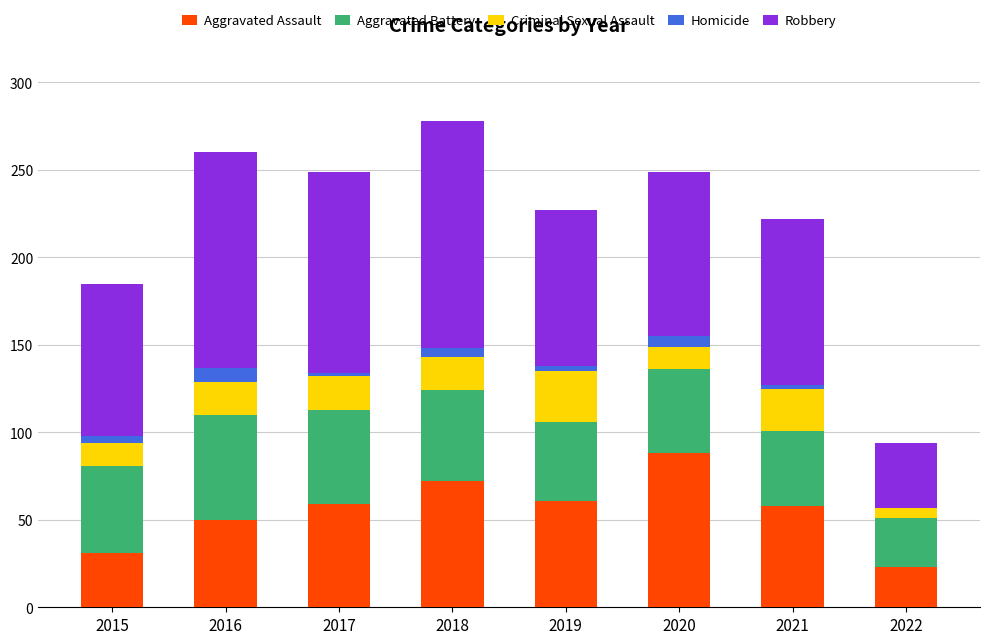

What is the maximum value for Aggravated Assault?

88